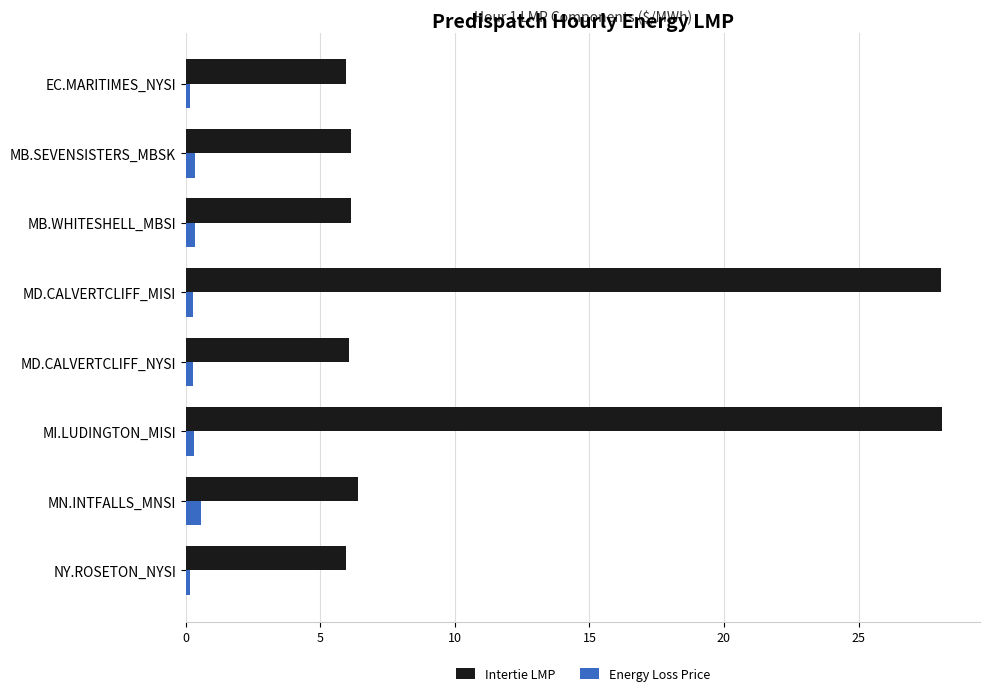

Between MB.SEVENSISTERS_MBSK and MD.CALVERTCLIFF_MISI, which series saw the biggest shift?

Intertie LMP